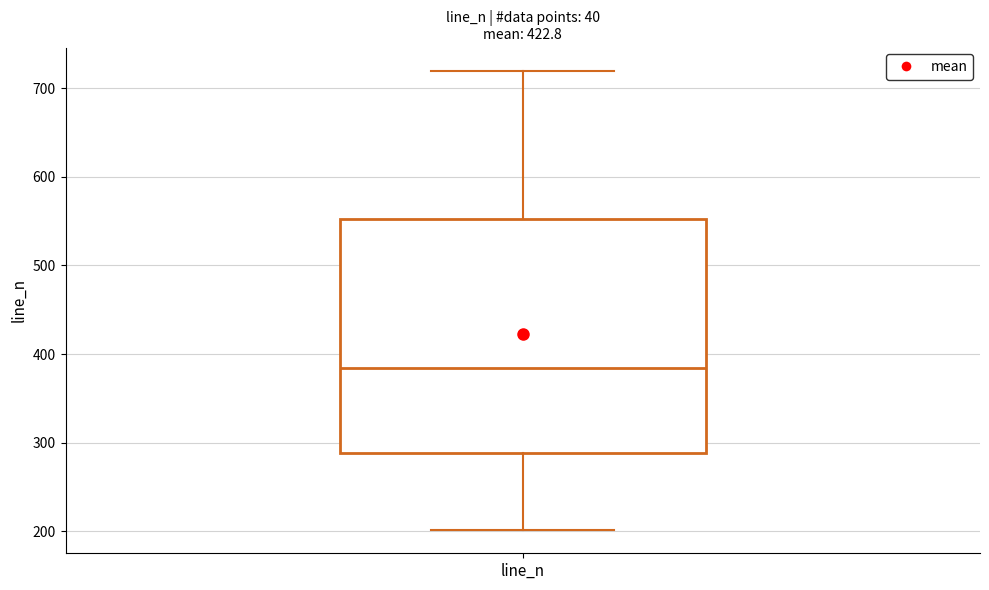

Where is the lower edge of the box for line_n on the y-axis? The values are not printed on the chart, so give them approximately, as read against the axis.

290